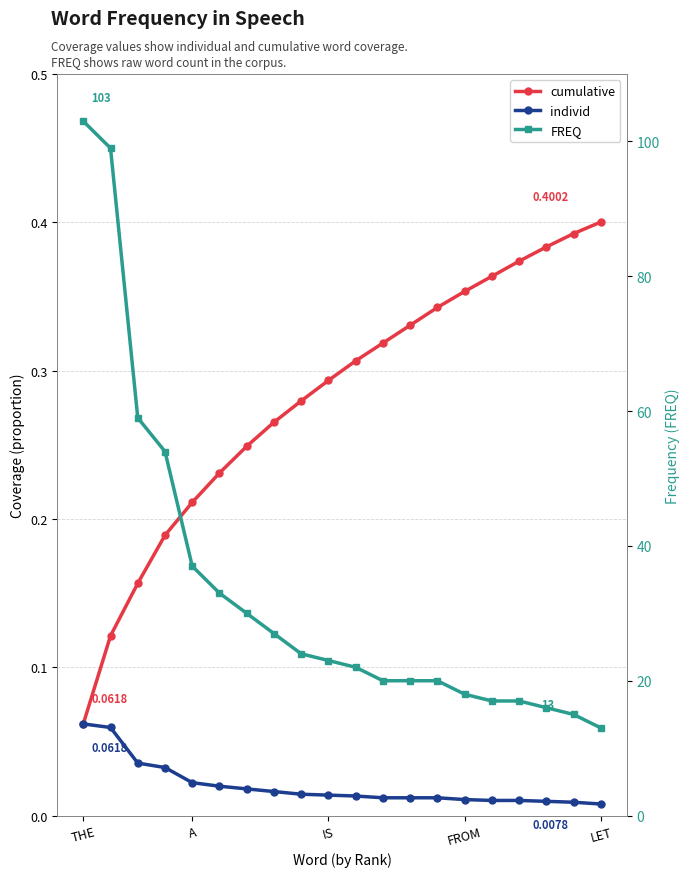

Is the value of FREQ at FROM greater than the value of cumulative at 13?

Yes